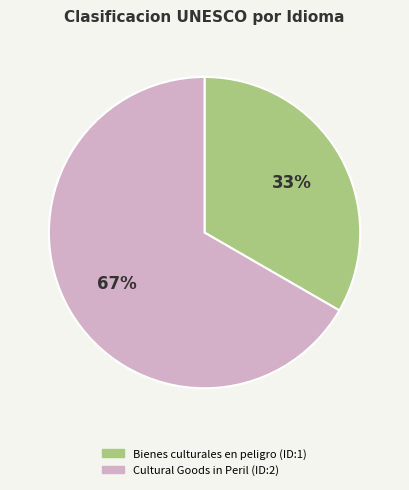

Between Bienes culturales en peligro (ID:1) and Cultural Goods in Peril (ID:2), which is larger?

Cultural Goods in Peril (ID:2)